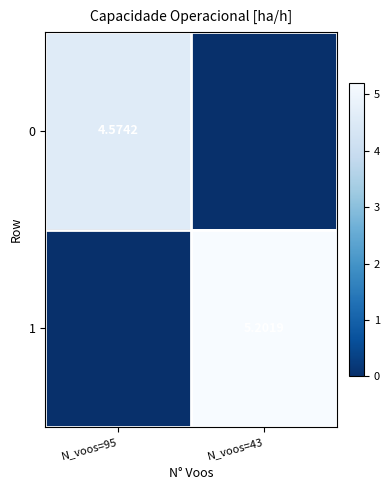

How many distinct data groups are displayed?

2